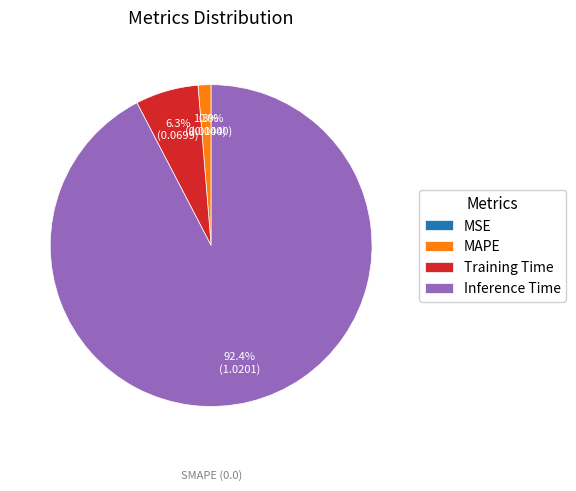

Rank the categories by value from highest to lowest.

Inference Time, Training Time, MAPE, MSE, SMAPE